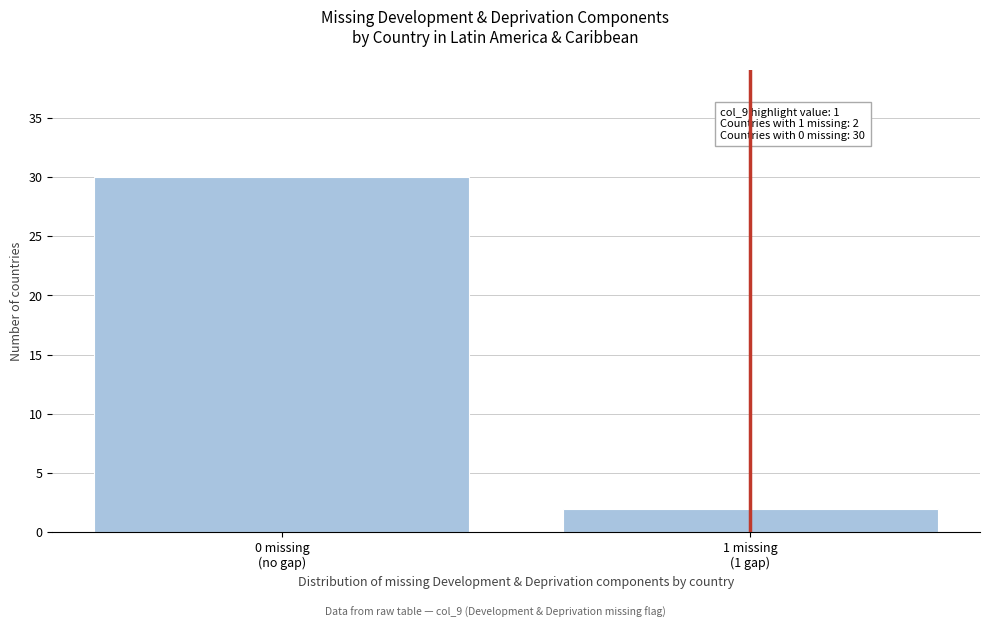

Reading left to right, what are all the values shown in this chart?

30	2